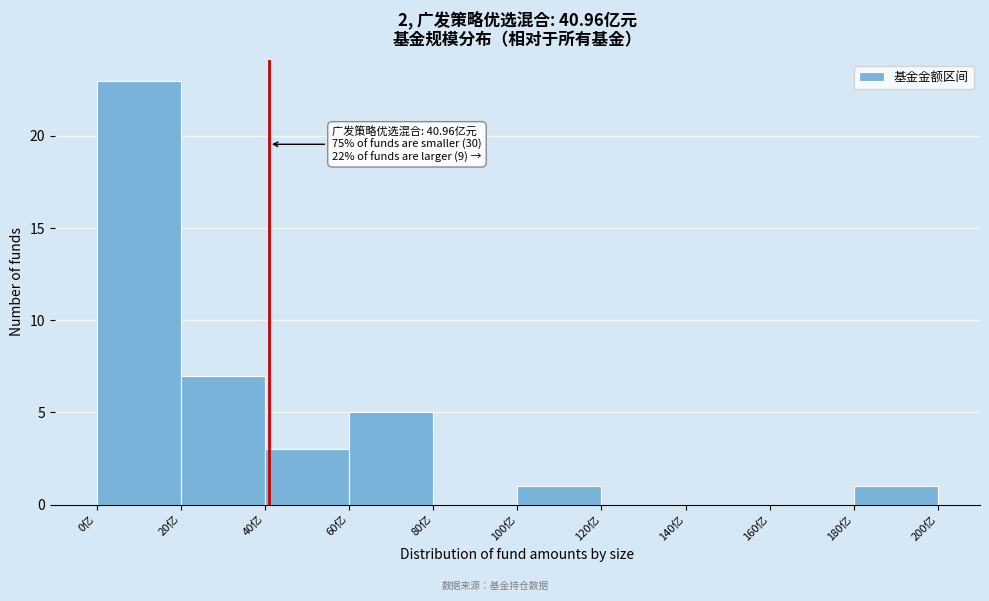

Over which range of the x-axis is the bar tallest?

0 to 20